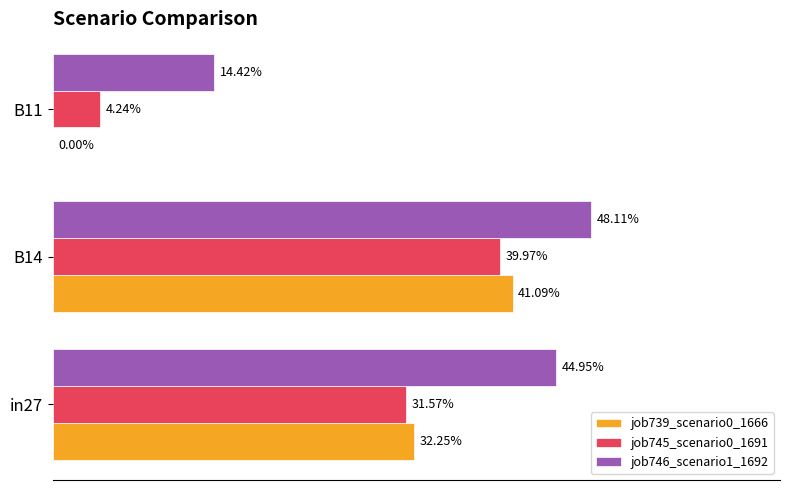

How many data points does each series have?

3